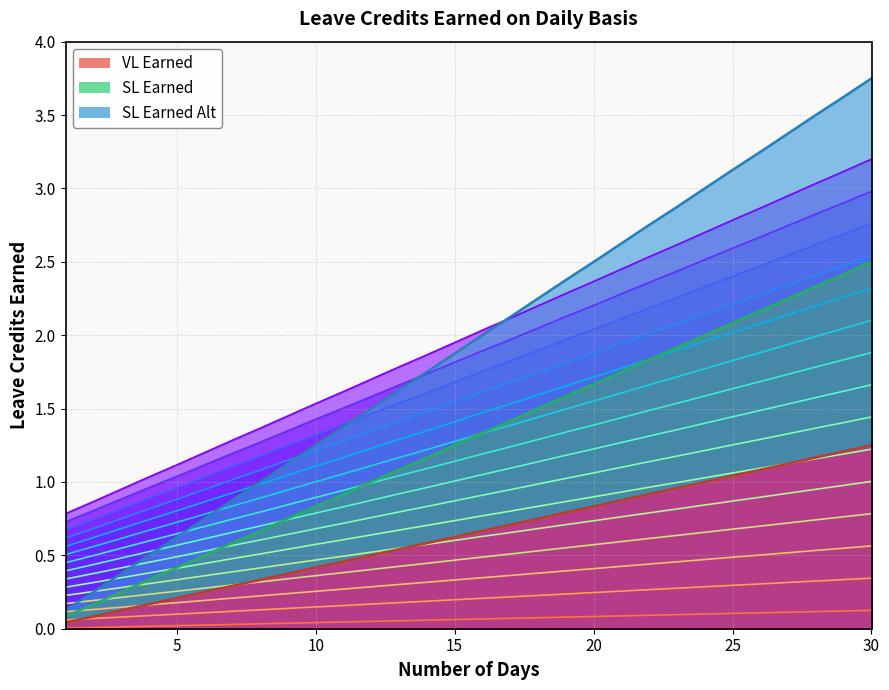

Does the chart display data point markers on the line(s)?

No